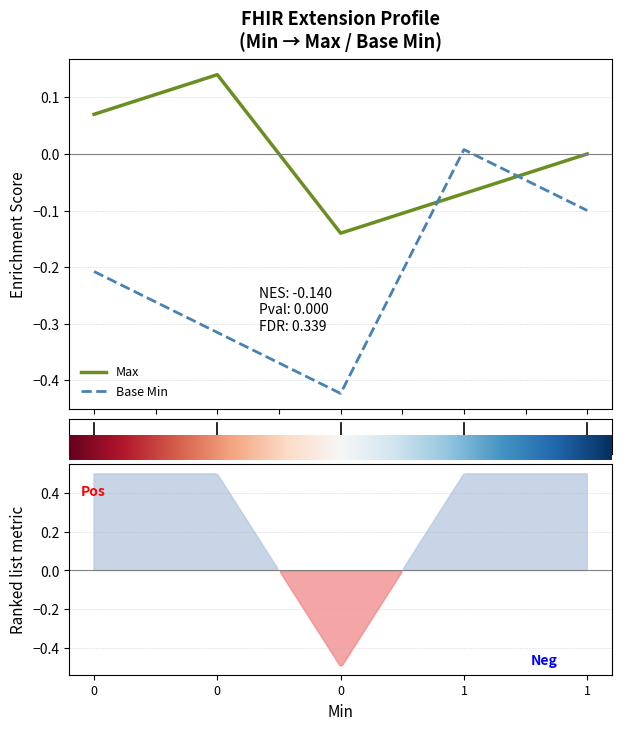

The Base Min series shows -0.1 at 1. True or false?

True